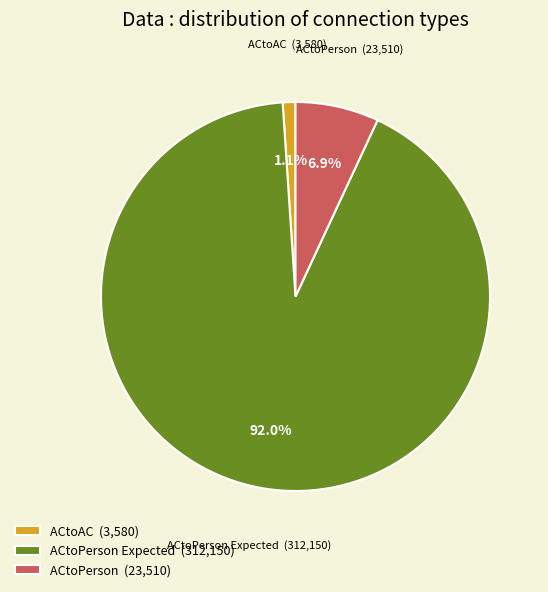

What percentage do ACtoPerson Expected (312,150) and ACtoAC (3,580) together represent?

93.1%